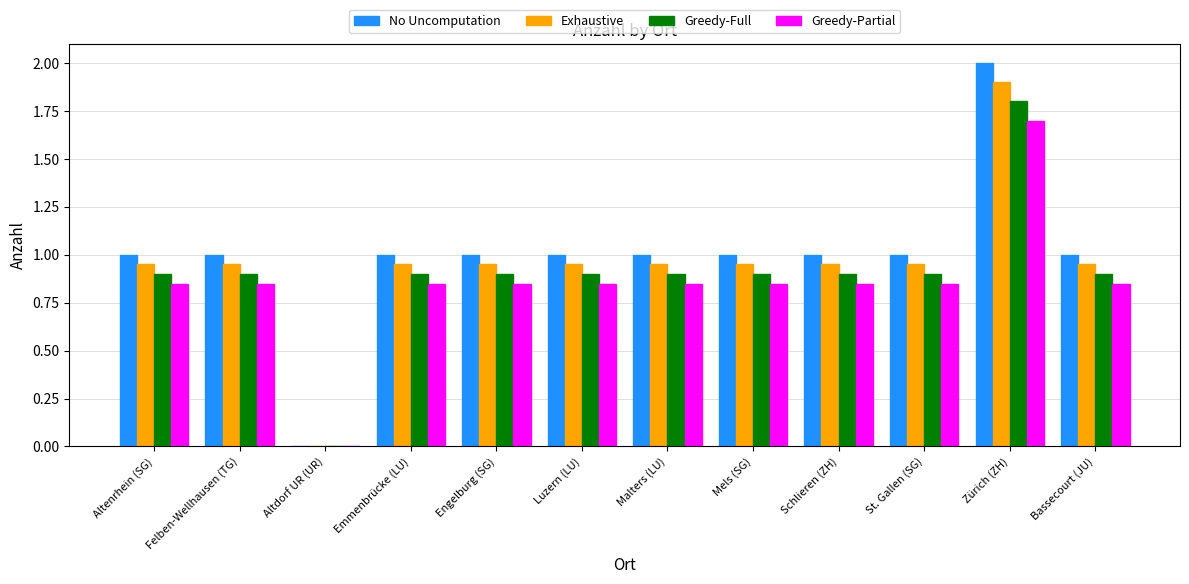

At which category is the sum across all series the highest?

Zürich (ZH)